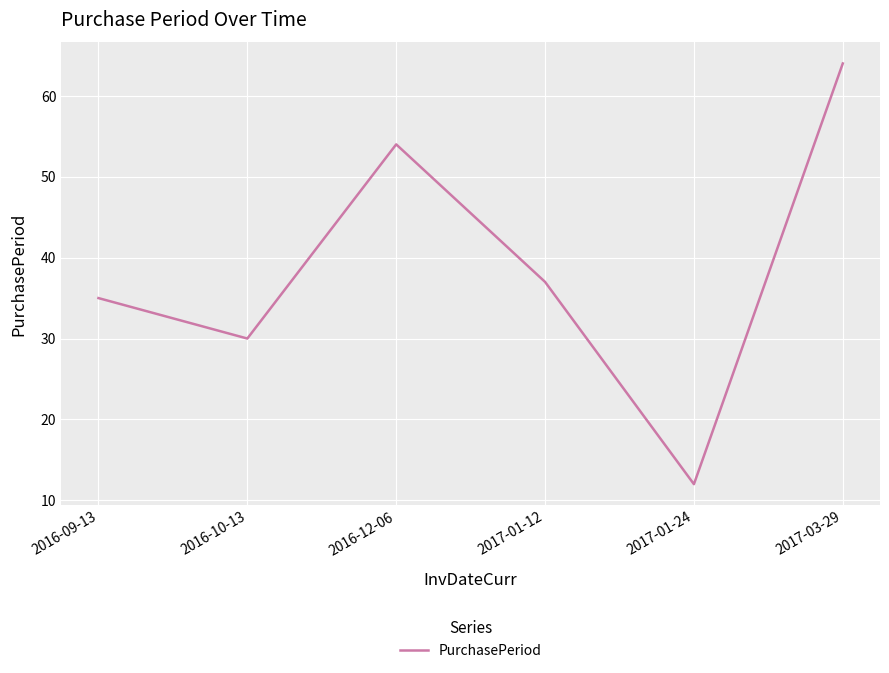

What position from the left is 2016-10-13?

2